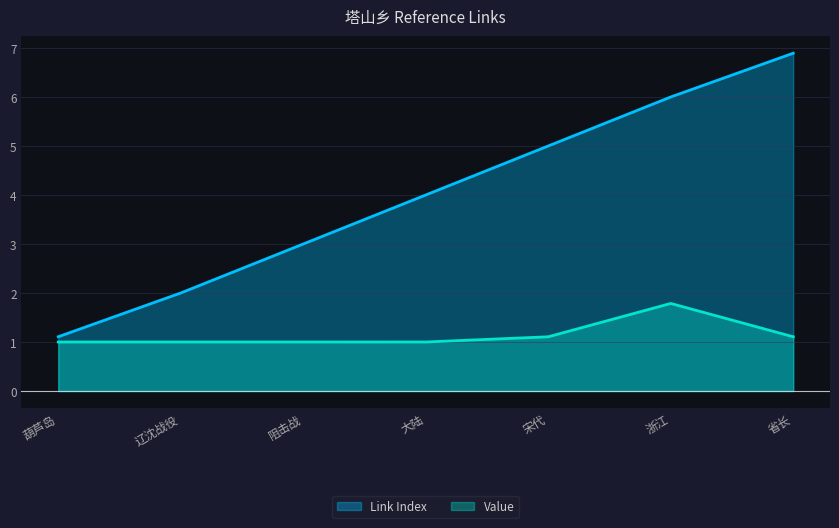

At which category is the sum across all series the highest?

省长